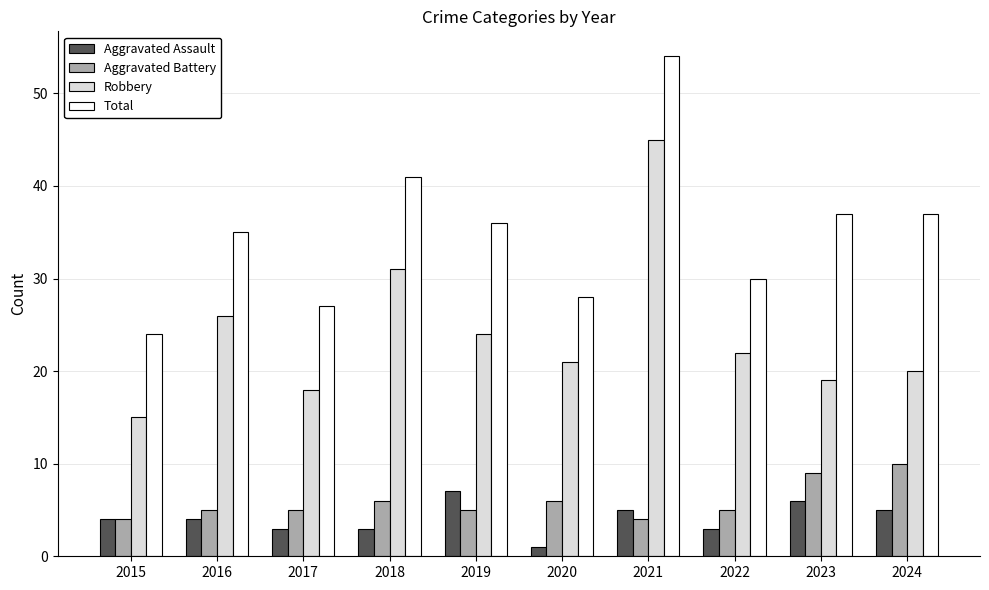

What is the approximate value of Robbery at 2018, to the nearest 5?

30